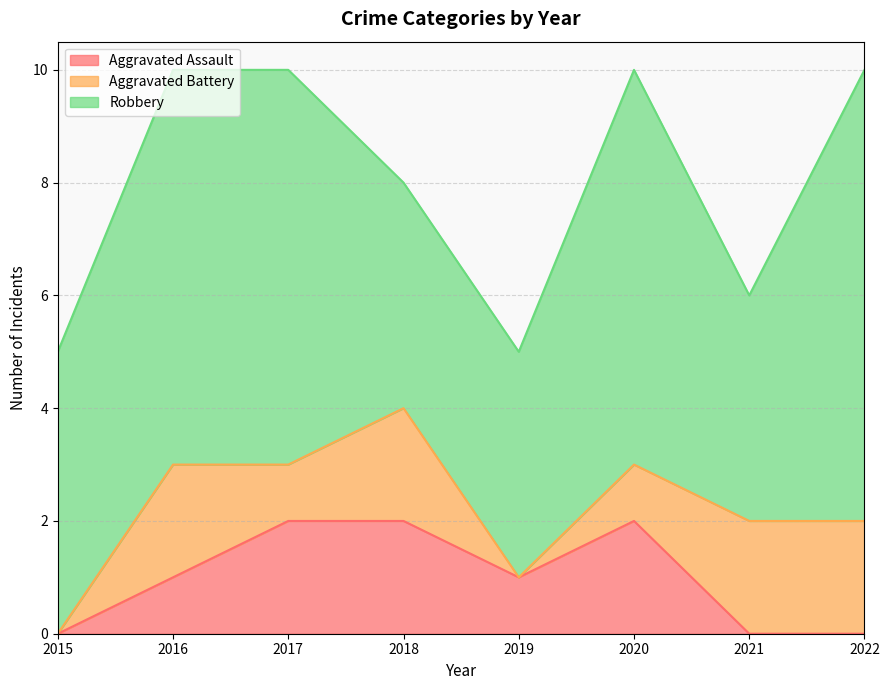

At how many categories does at least one series exceed 6?

4